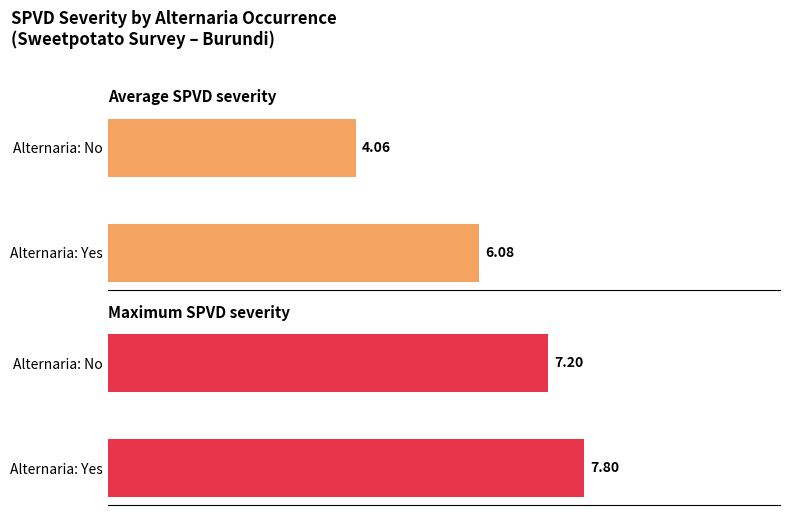

True or false: Maximum SPVD severity has a value of 4.4 at Alternaria: No.

False